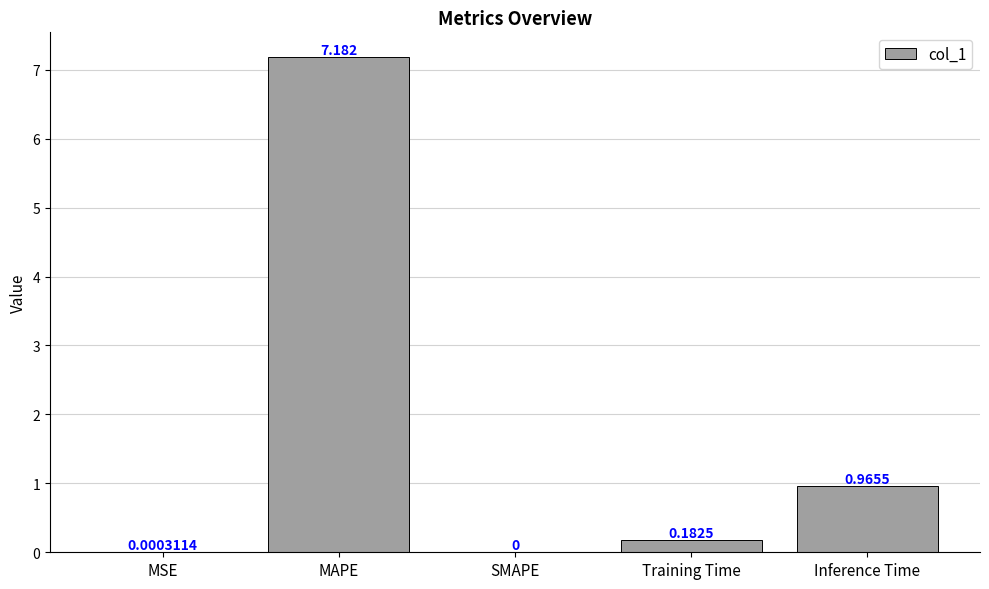

Which category has the highest value across all series?

MAPE